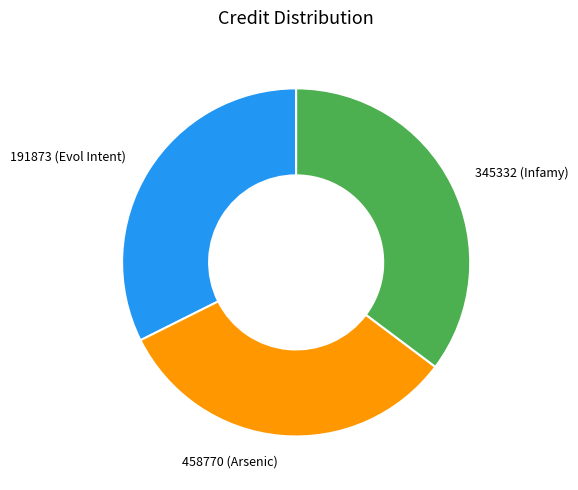

Is it true that 191873 (Evol Intent) is 32% of the pie?

True